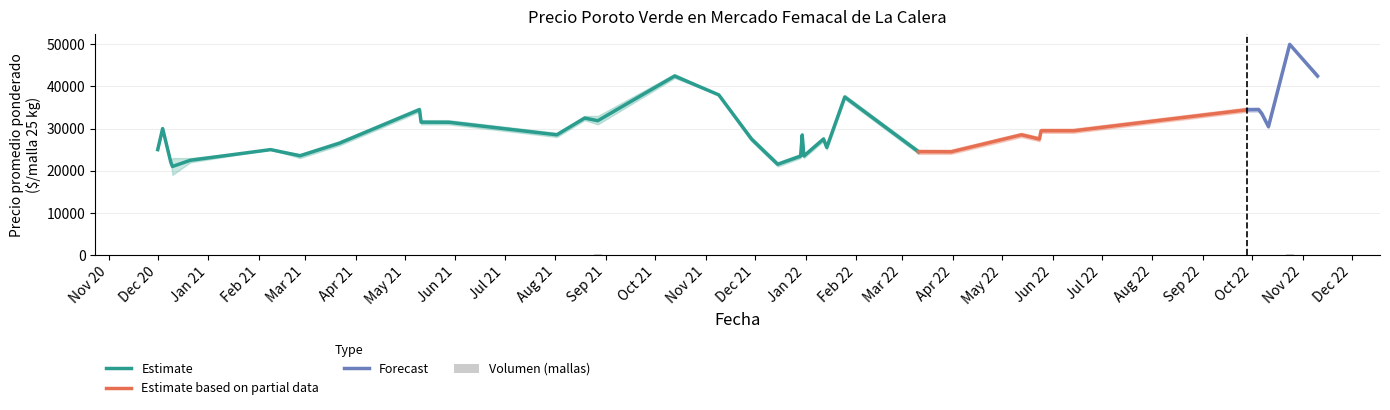

What is the highest value of the Estimate series?

42479